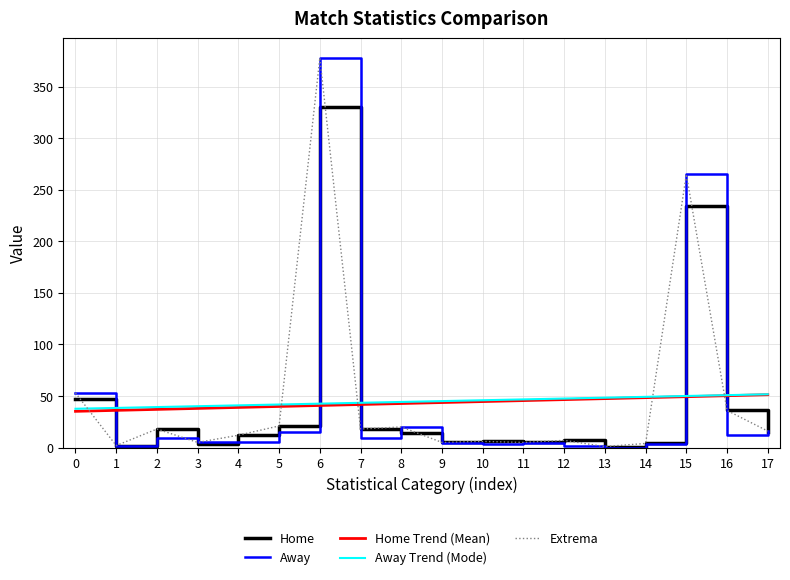

What is the sum of the Home values at 16 and 3?

39.0